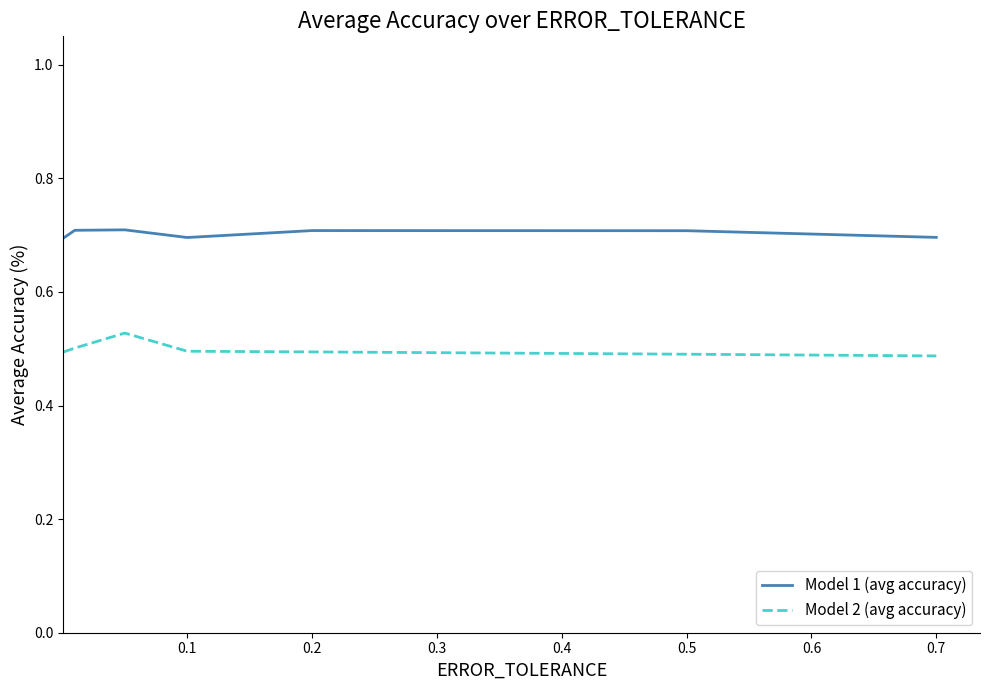

Which series has the largest total across all categories?

Model 1 (avg accuracy)